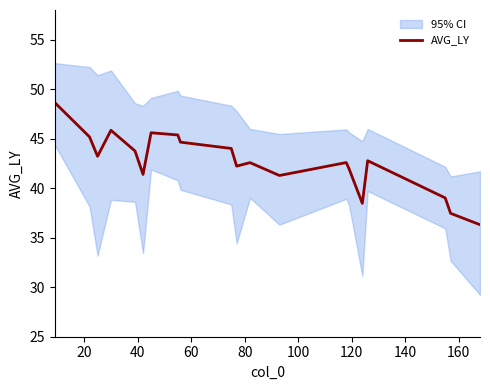

What is the lowest value of the AVG_LY series?

36.3